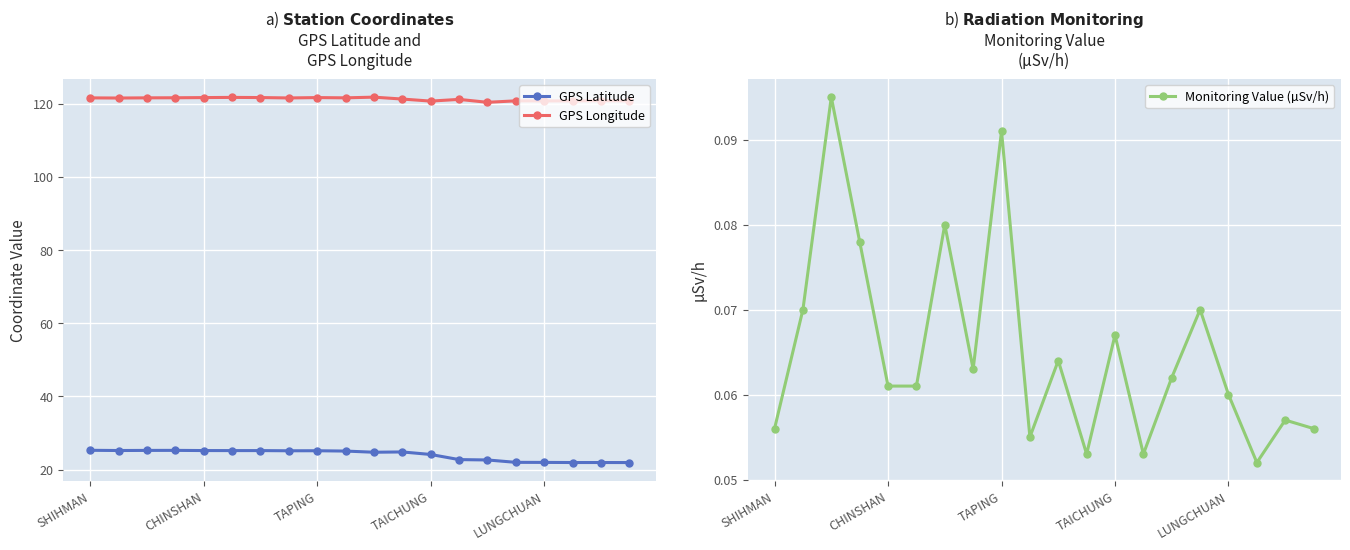

True or false: GPS Latitude has a value of 29.8 at 19.

False